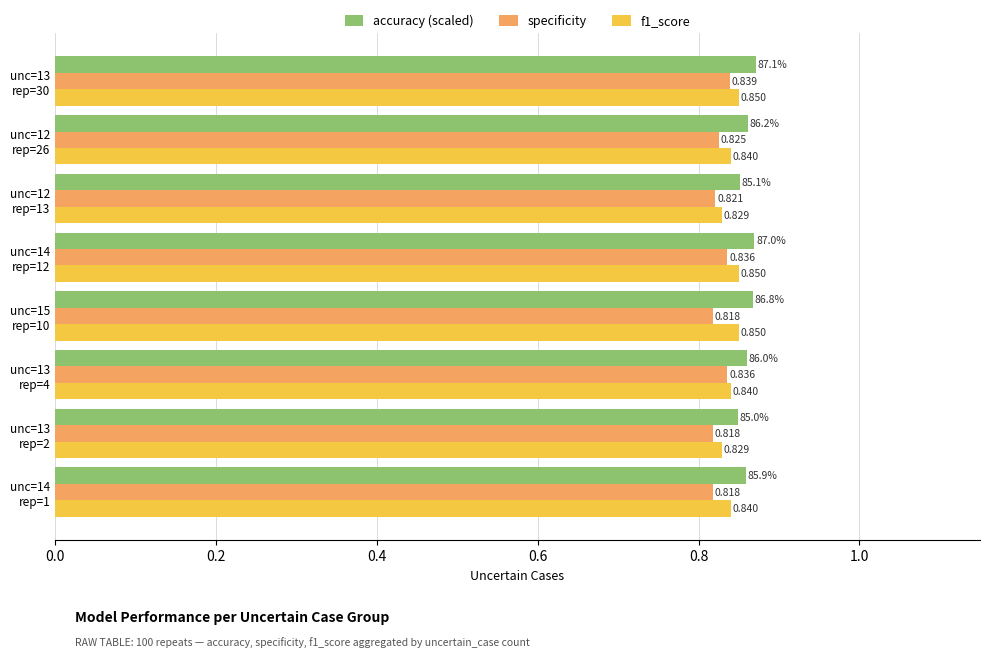

Which series has the largest total across all categories?

accuracy (scaled)